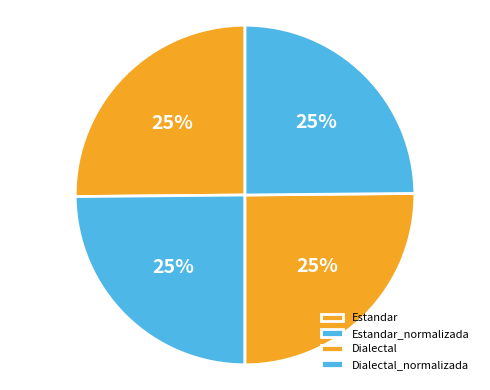

To the nearest percent, what percentage of the pie is Dialectal_normalizada?

25%